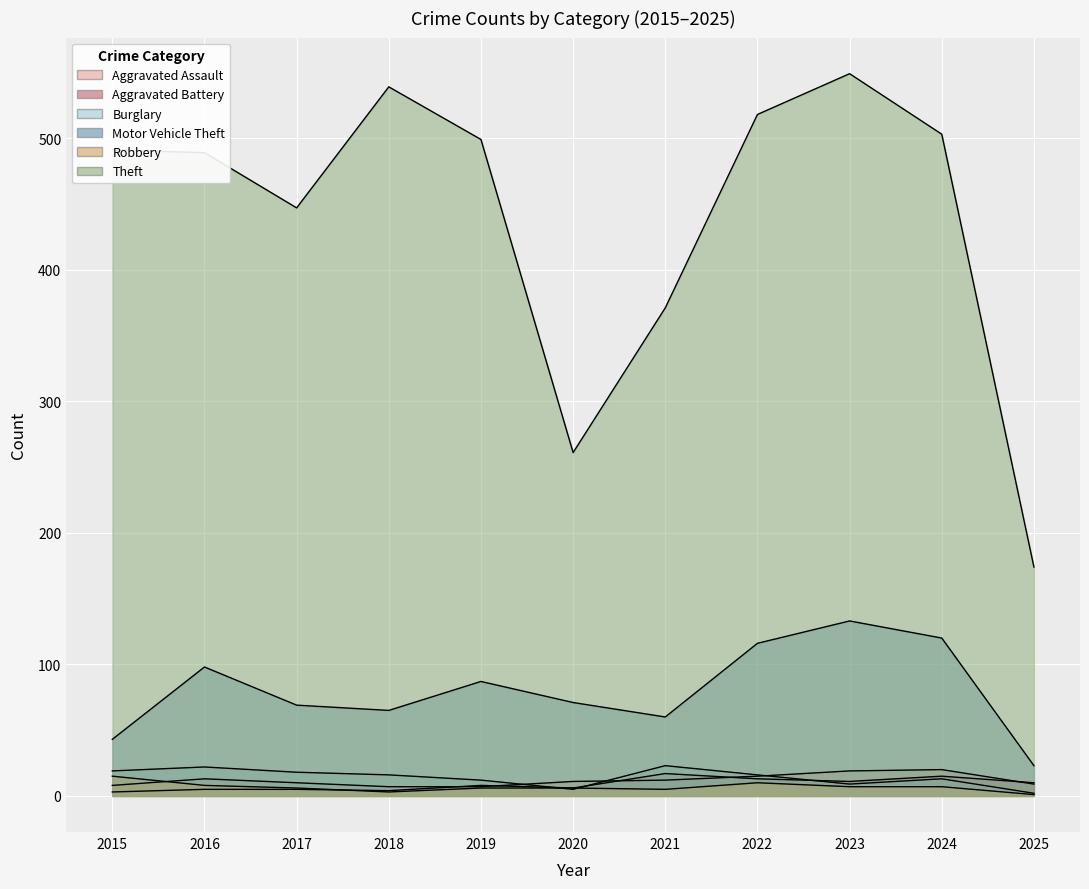

In Aggravated Battery, how many points are higher than both neighbors (excluding endpoints)?

3